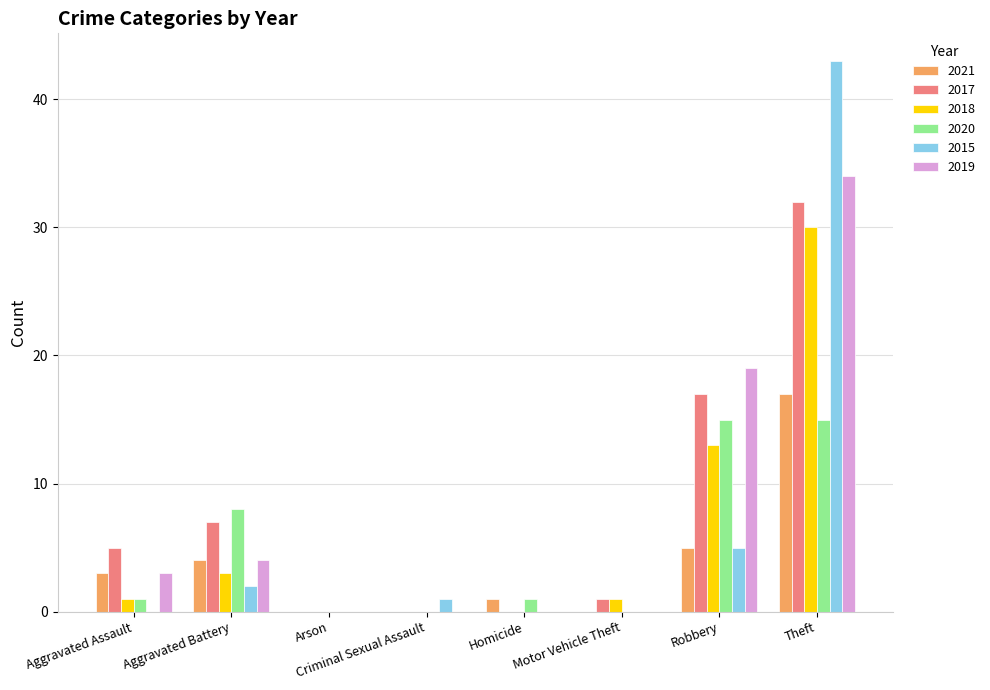

Which series has the widest spread of values?

2015